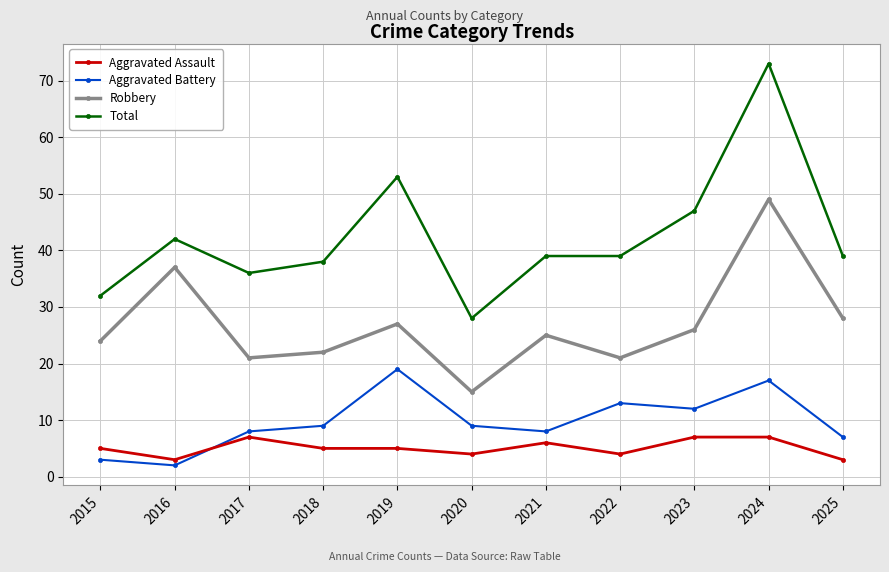

True or false: Total has a value of 29 at 2024.

False